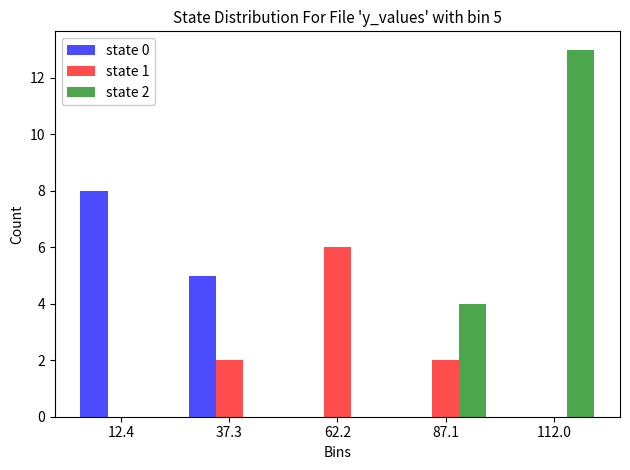

In the state 0 series, which range on the x-axis has the tallest bar?

0 to 25